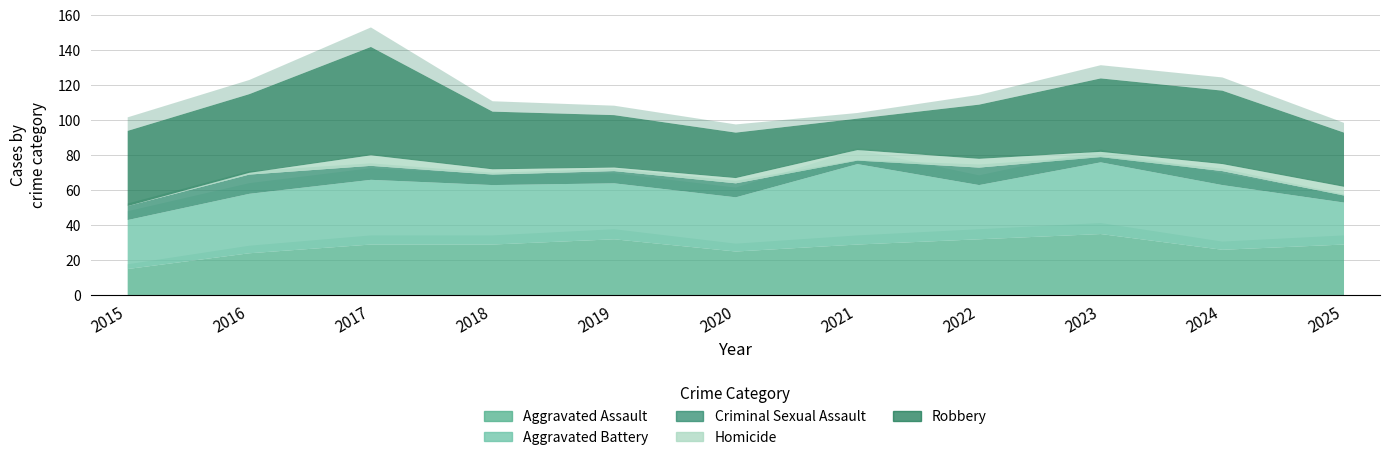

True or false: Aggravated Battery and Homicide intersect in this chart.

False